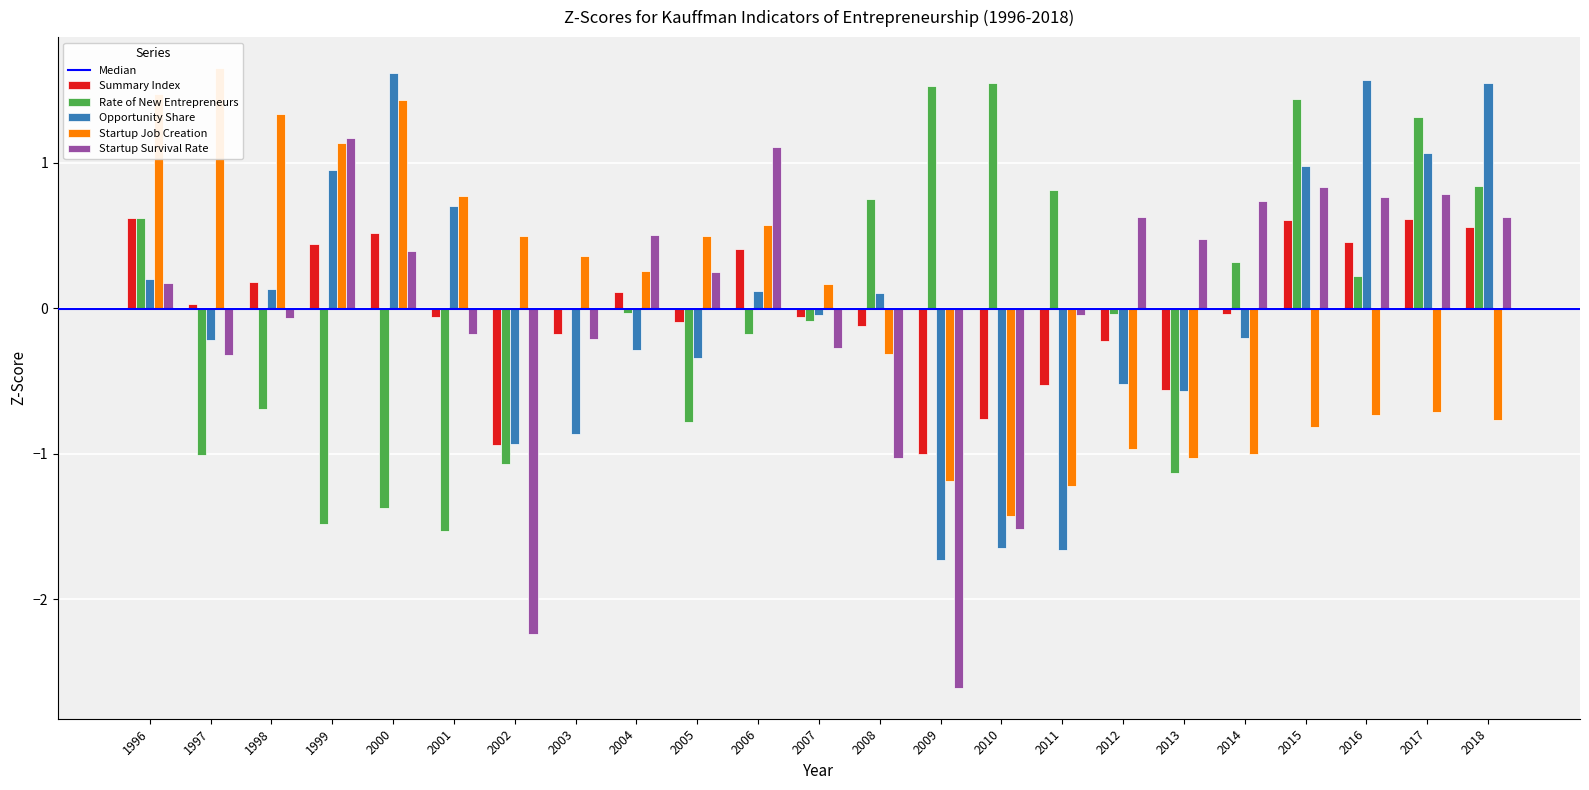

What is the value of the Summary Index bar at the 3rd from the left?

0.2